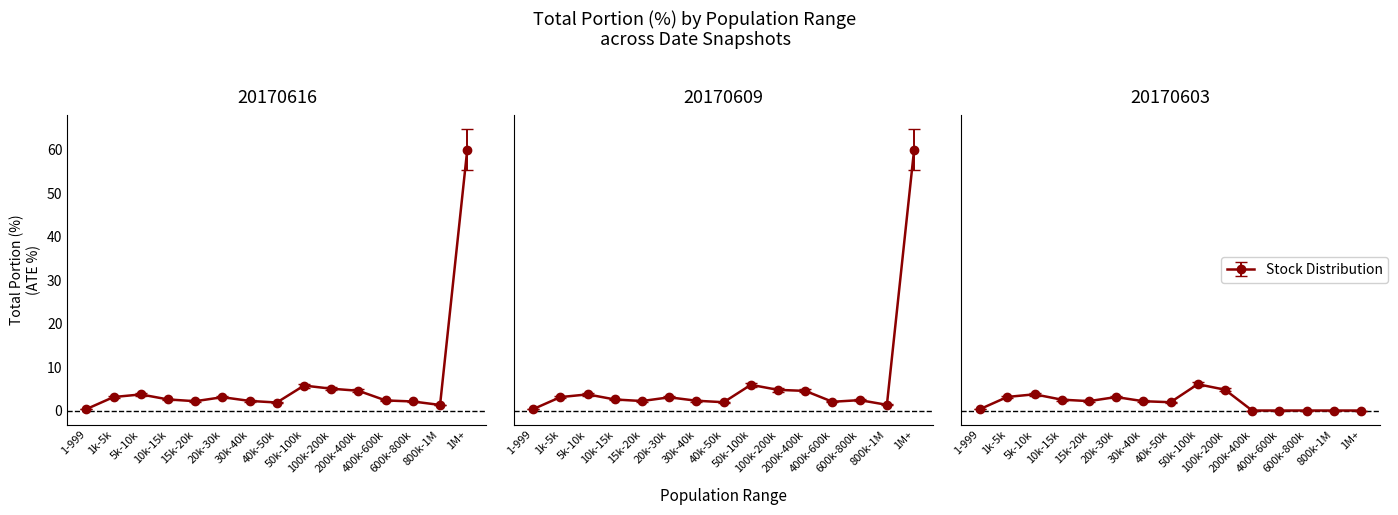

At which label does the data first exceed 2?

1k-5k